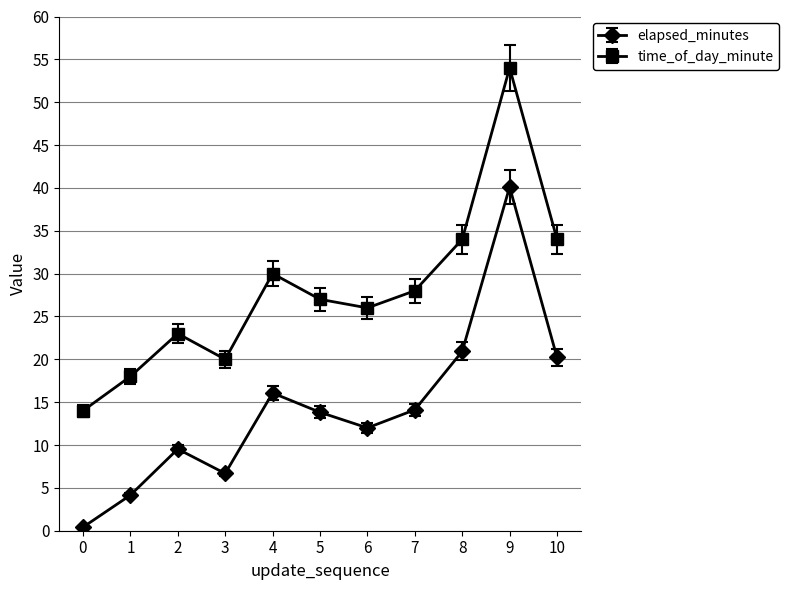

The value of time_of_day_minute at 2 is 8.2. True or false?

False